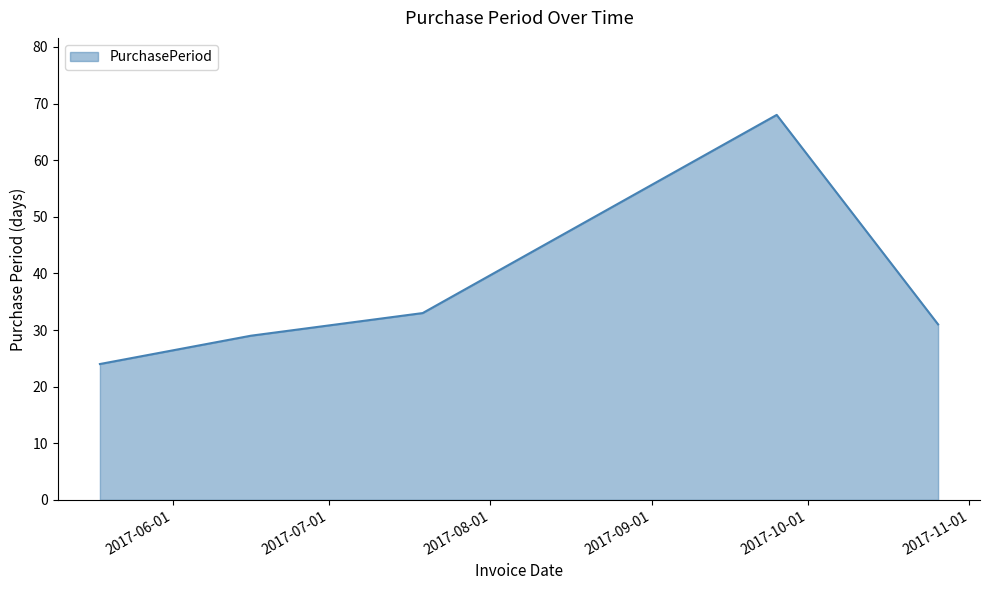

What is the difference between the maximum and minimum values?

44